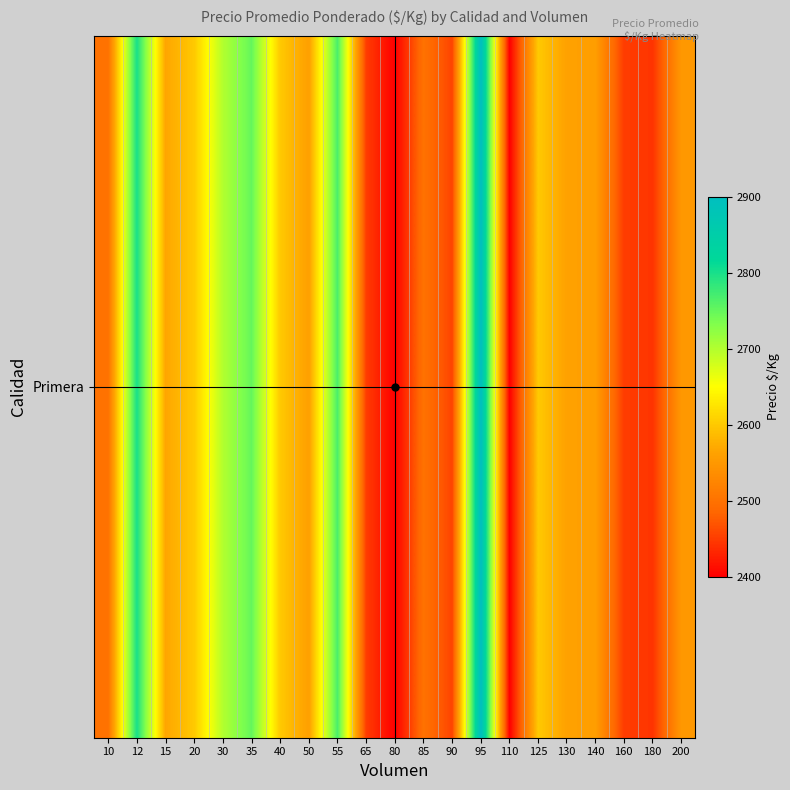

What is the average value?

2577